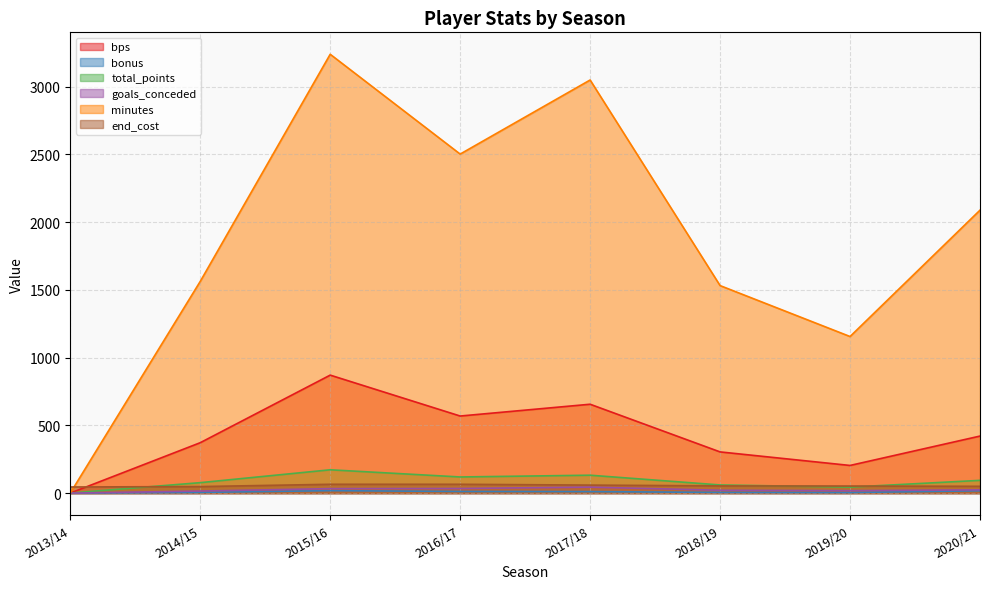

Is the value of end_cost at 2014/15 greater than the value of minutes at 2017/18?

No